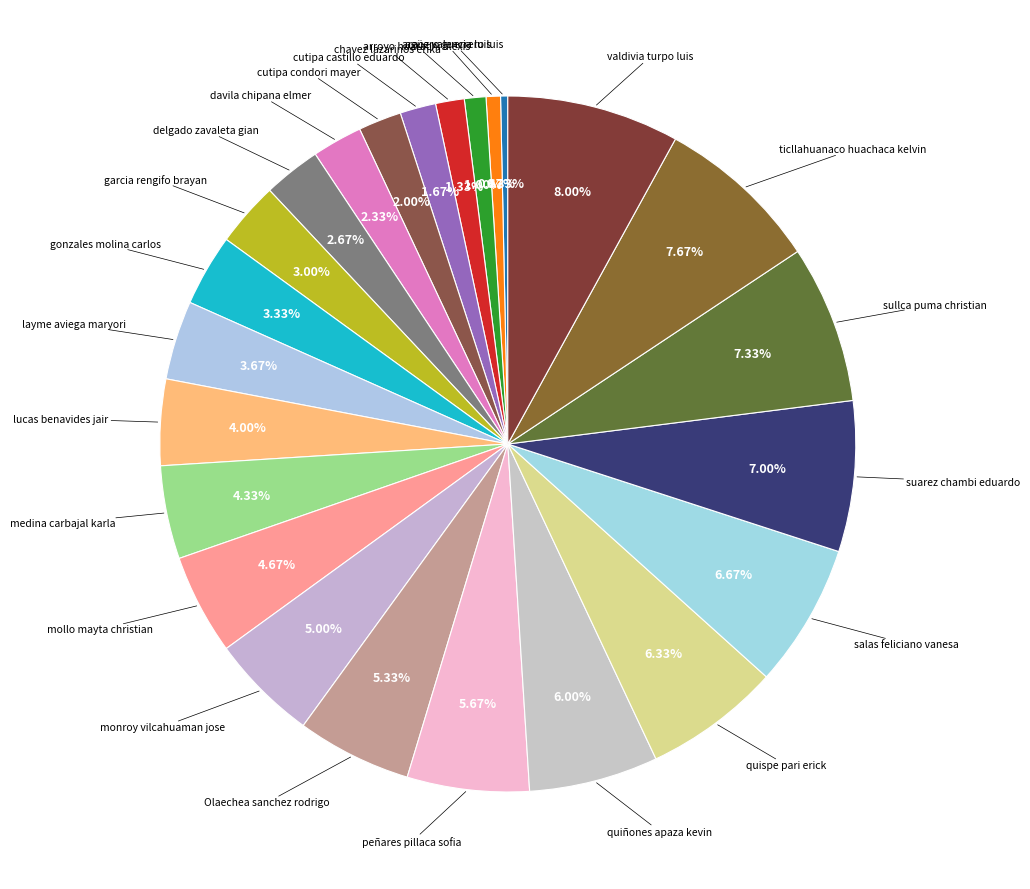

Is it true that monroy vilcahuaman jose is 14% of the pie?

False